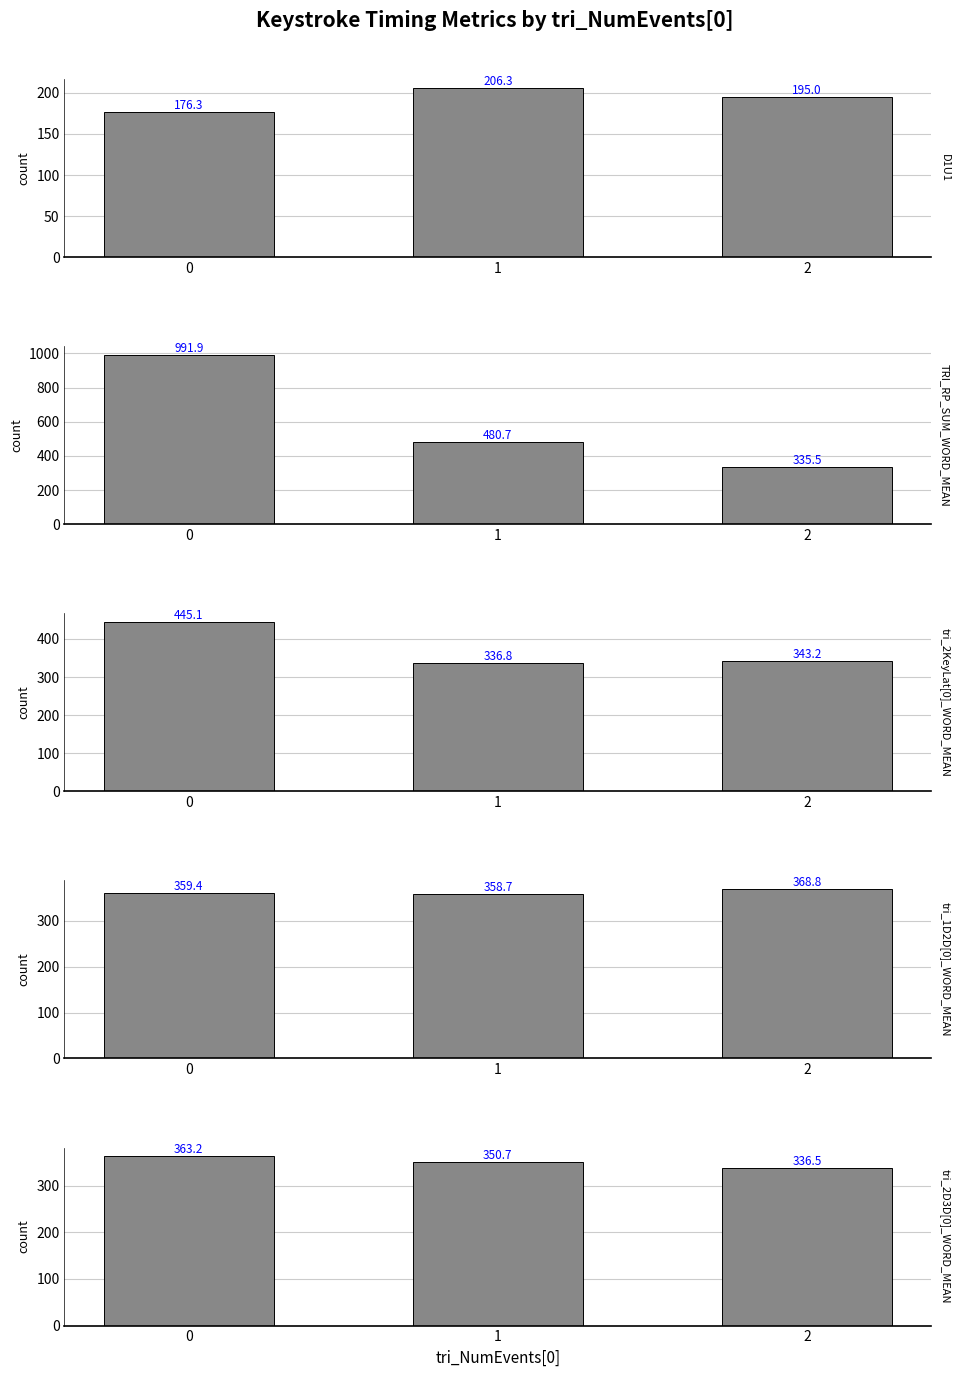

Which series has the largest total across all categories?

TRI_RP_SUM_WORD_MEAN